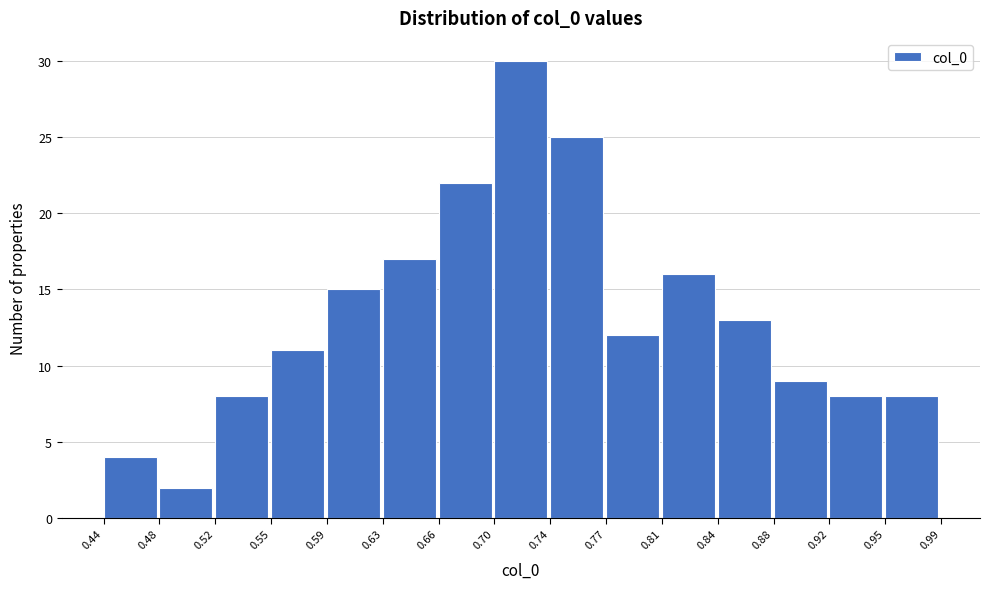

How tall is the bar that spans 0.81 to 0.84 on the x-axis? The values are not printed on the chart, so give them approximately, as read against the axis.

16